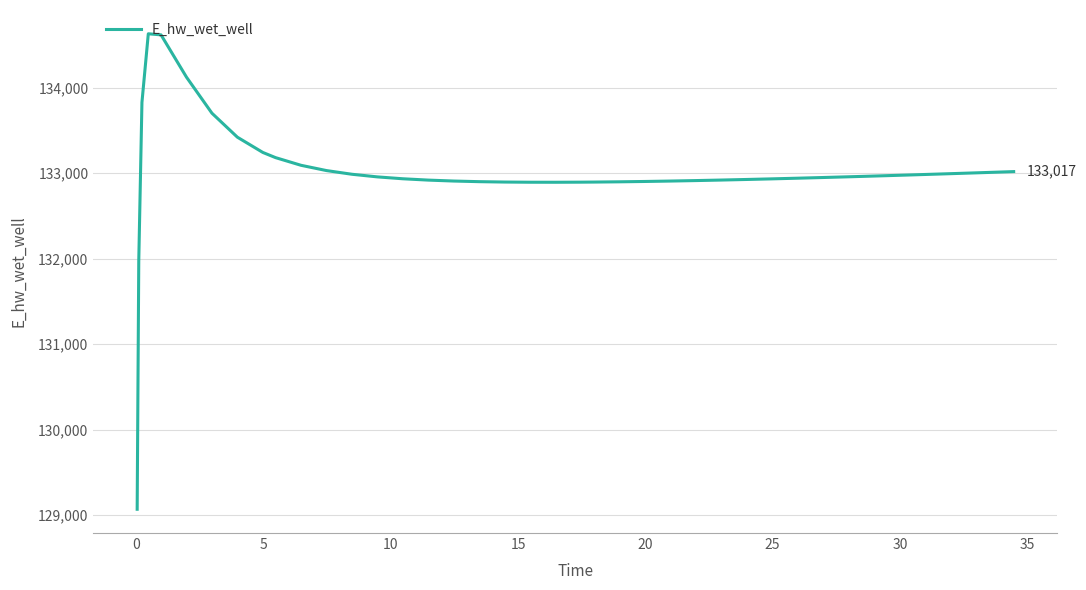

What is the difference between the maximum and minimum values?

5557.7